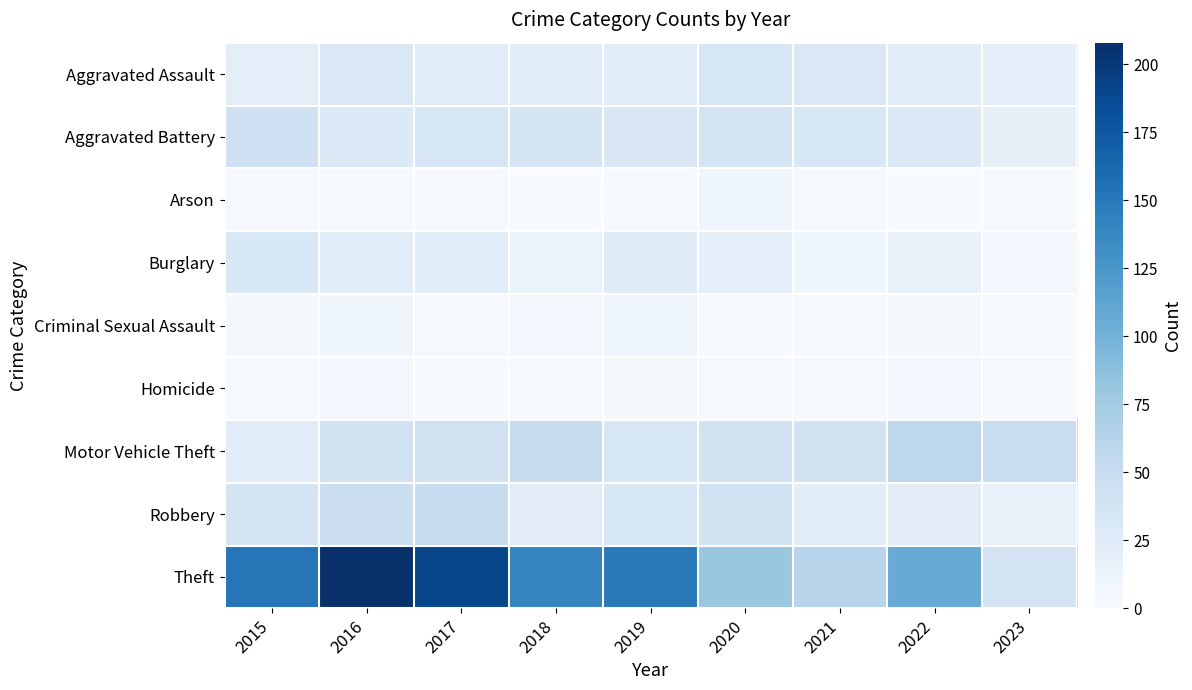

At how many categories does at least one series exceed 168?

2